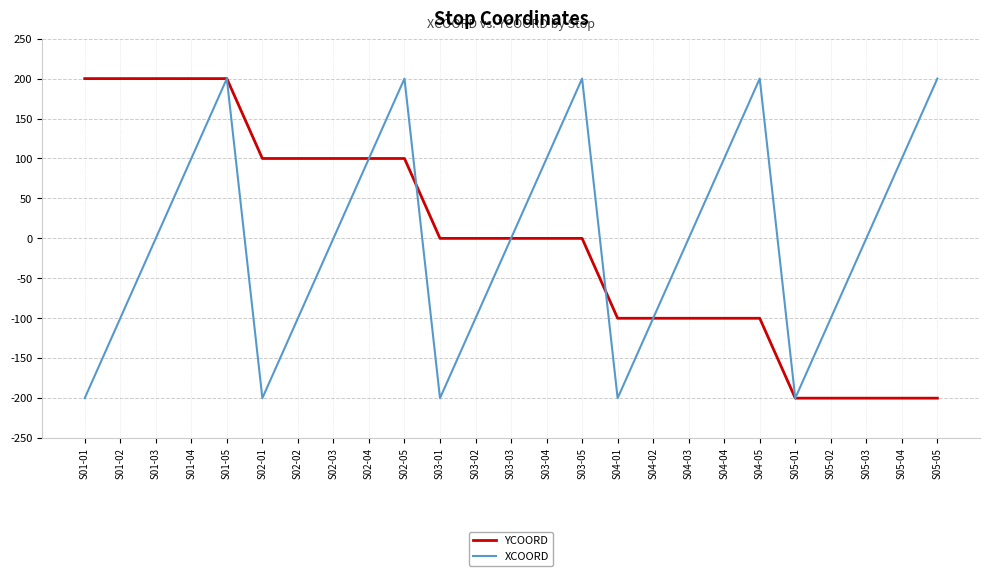

At S03-01, list the series in order from smallest to largest.

XCOORD, YCOORD